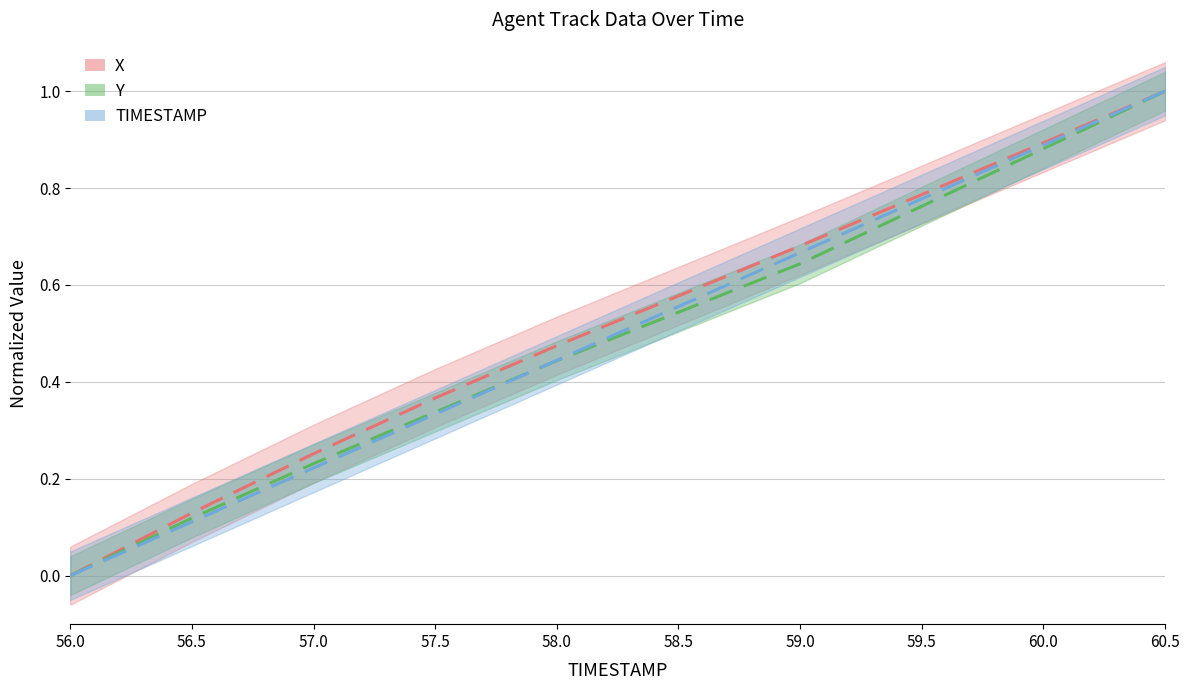

Which series has the largest range (max minus min)?

X